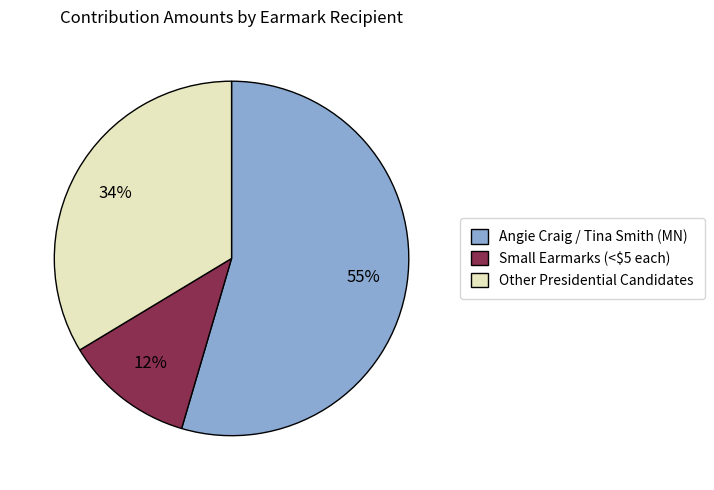

To the nearest percent, what is the average slice percentage?

33%